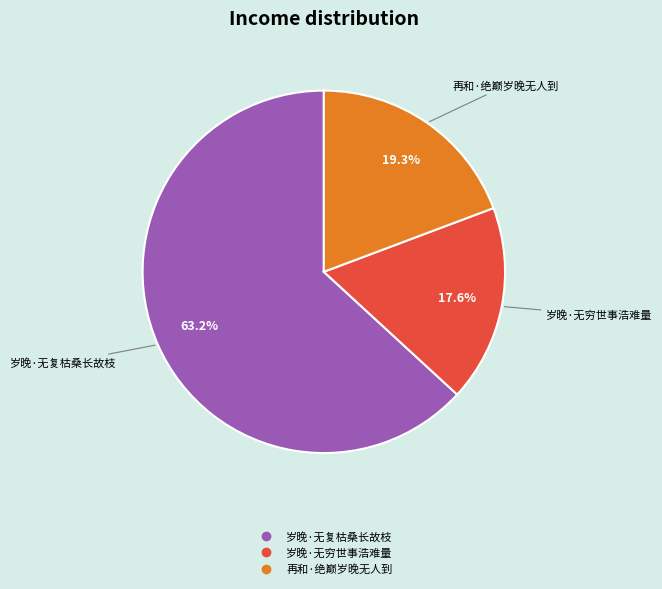

How many segments does this pie chart have?

3